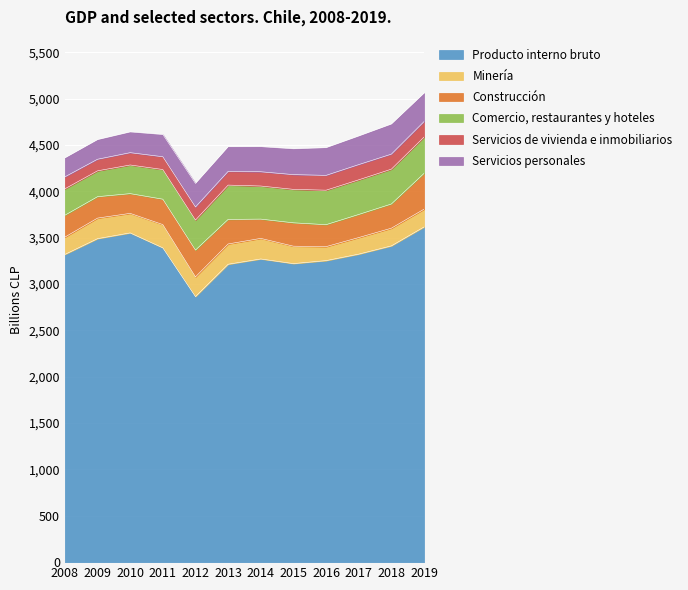

Does the chart display data point markers on the line(s)?

No